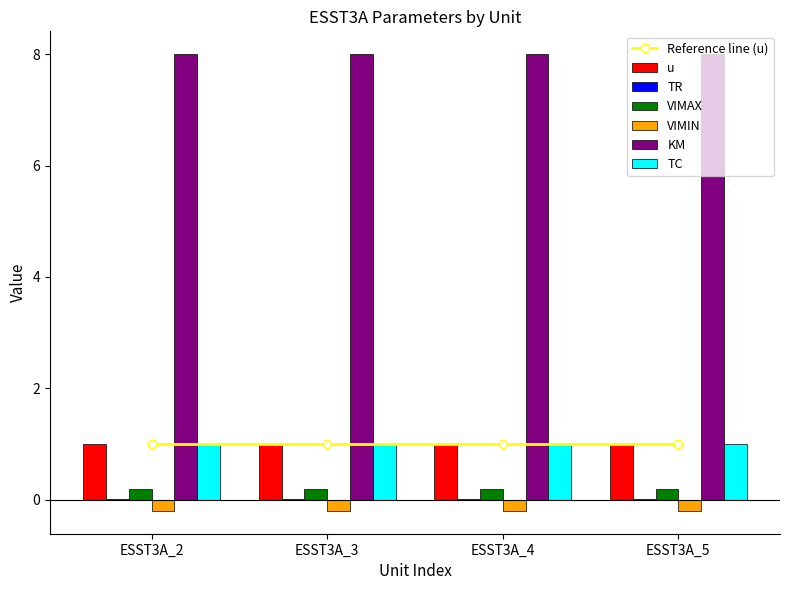

Which series has the largest total across all categories?

KM